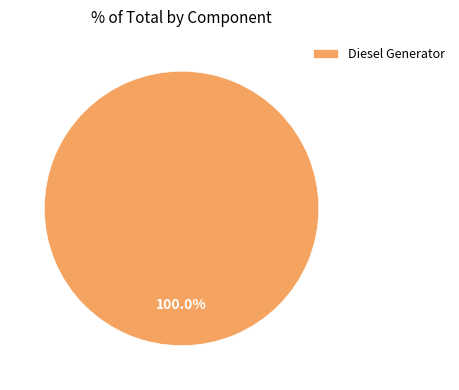

Which category accounts for the majority?

Diesel Generator